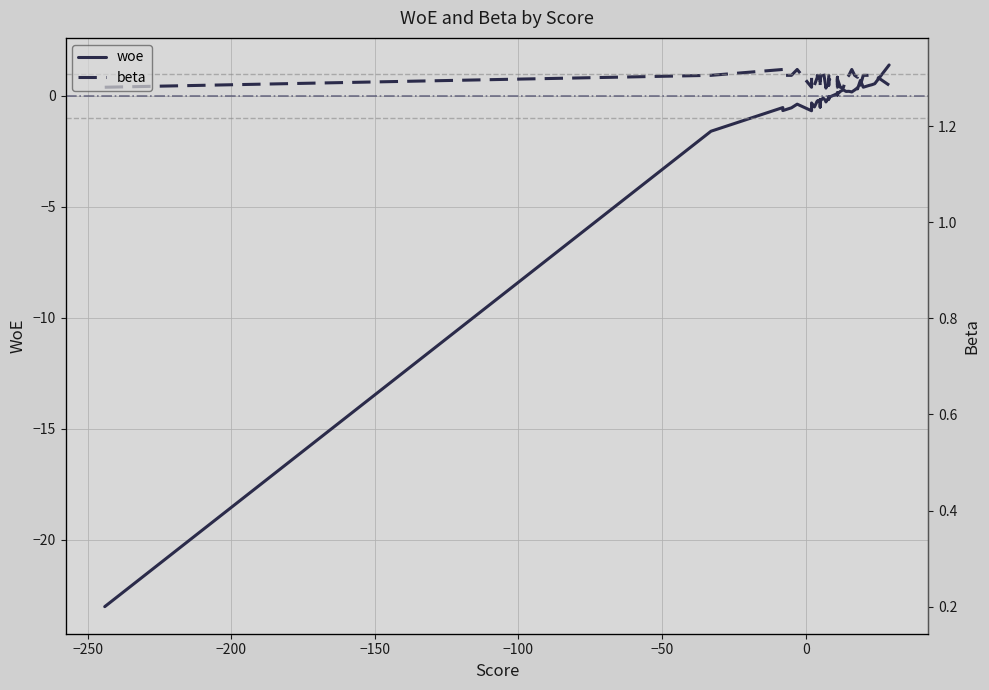

How many values in woe are above zero?

18